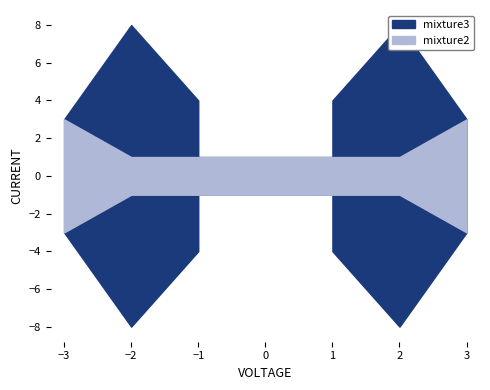

True or false: mixture3 has a value of 1 at 1.

False